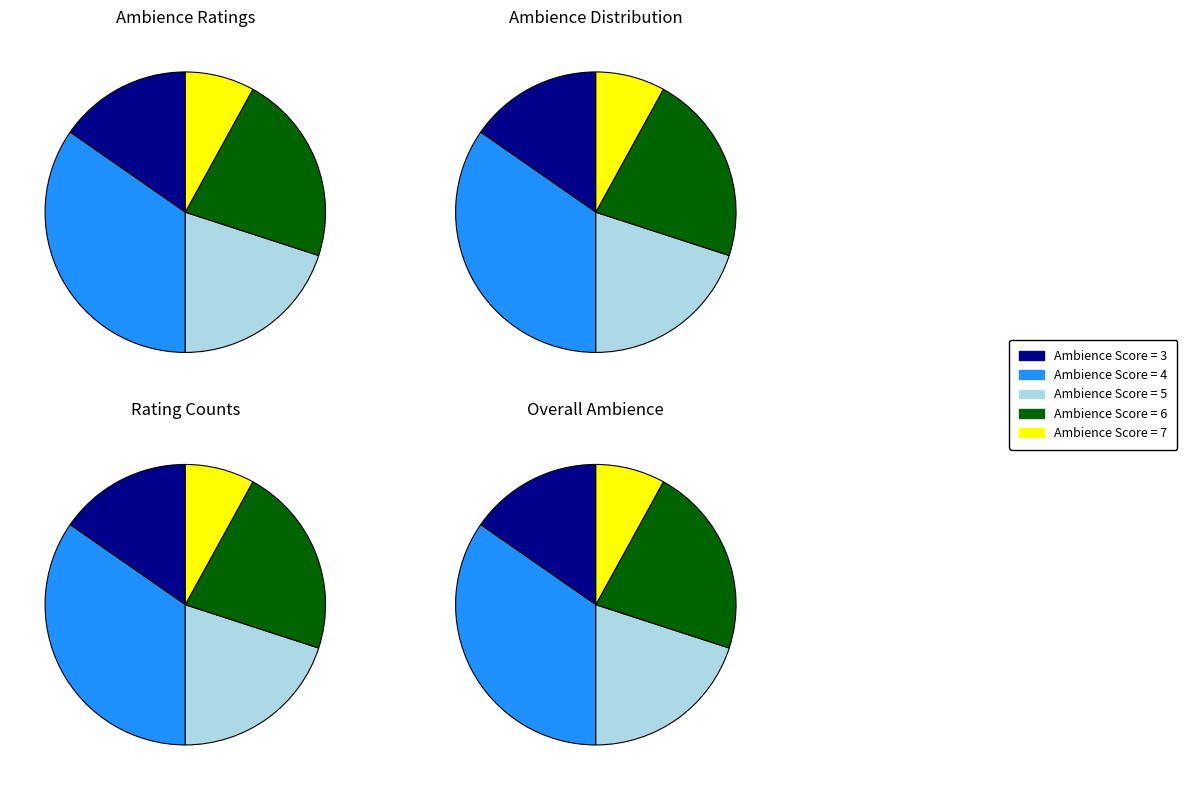

Between 4 and 5, which is larger?

4